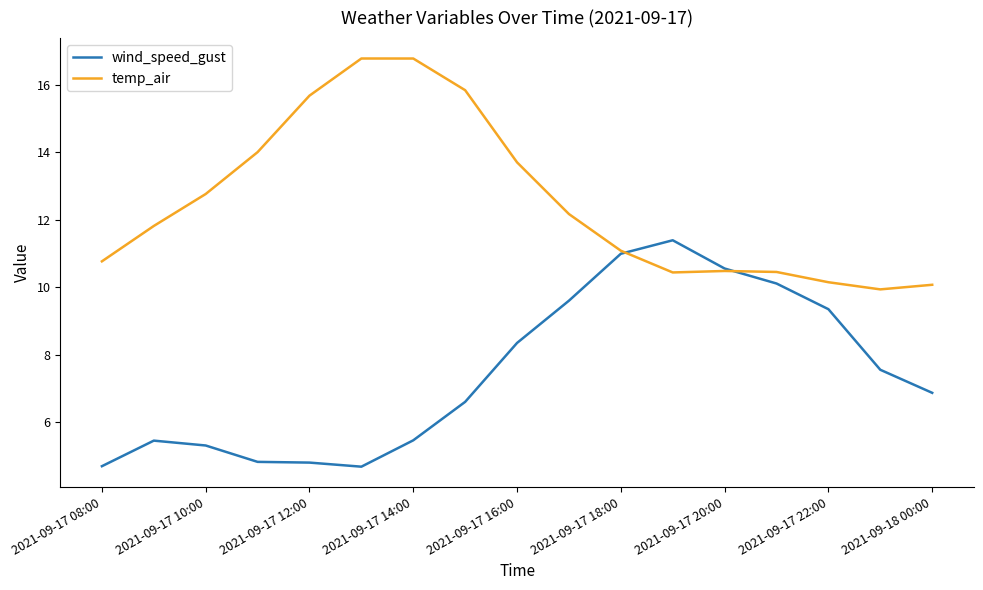

Rank the series by their average value, from highest to lowest.

temp_air, wind_speed_gust